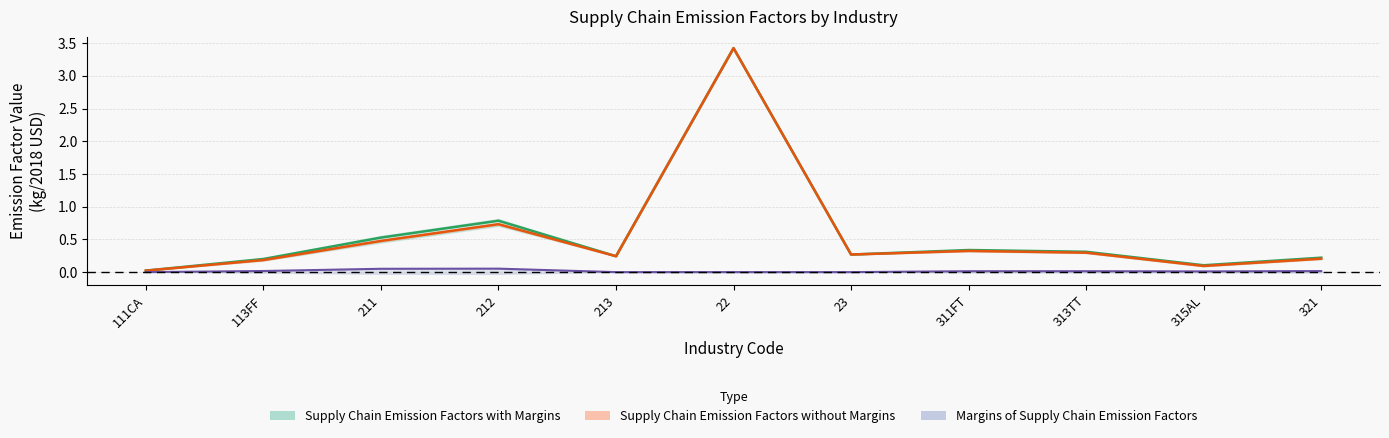

At how many categories does at least one series exceed 1?

1